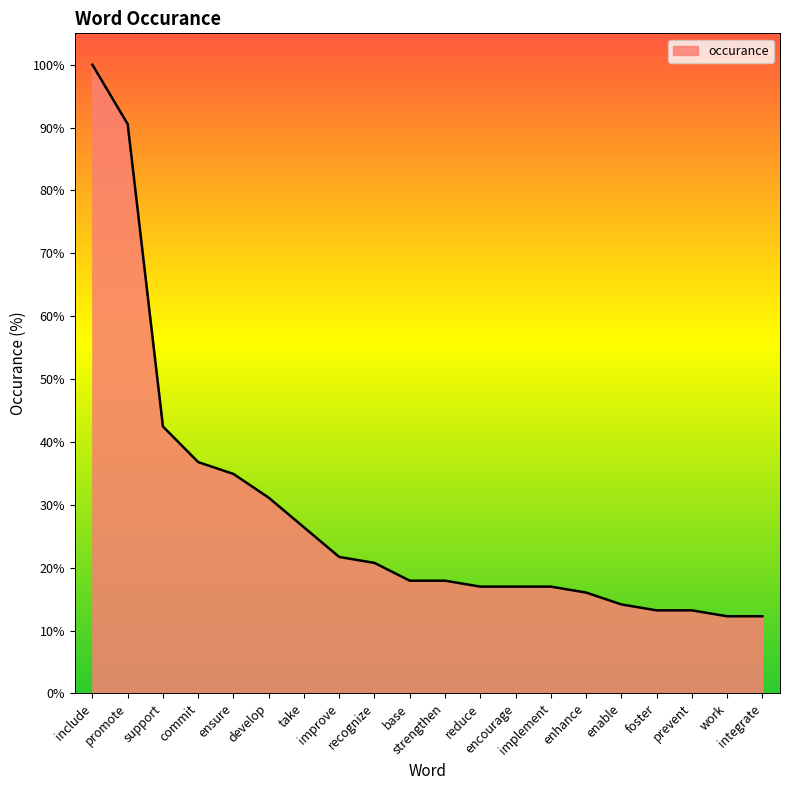

Reading left to right, list all the values displayed in this chart.

include=100.0	promote=90.6	support=42.5	commit=36.8	ensure=34.9	develop=31.1	take=26.4	improve=21.7	recognize=20.8	base=17.9	strengthen=17.9	reduce=17.0	encourage=17.0	implement=17.0	enhance=16.0	enable=14.2	foster=13.2	prevent=13.2	work=12.3	integrate=12.3